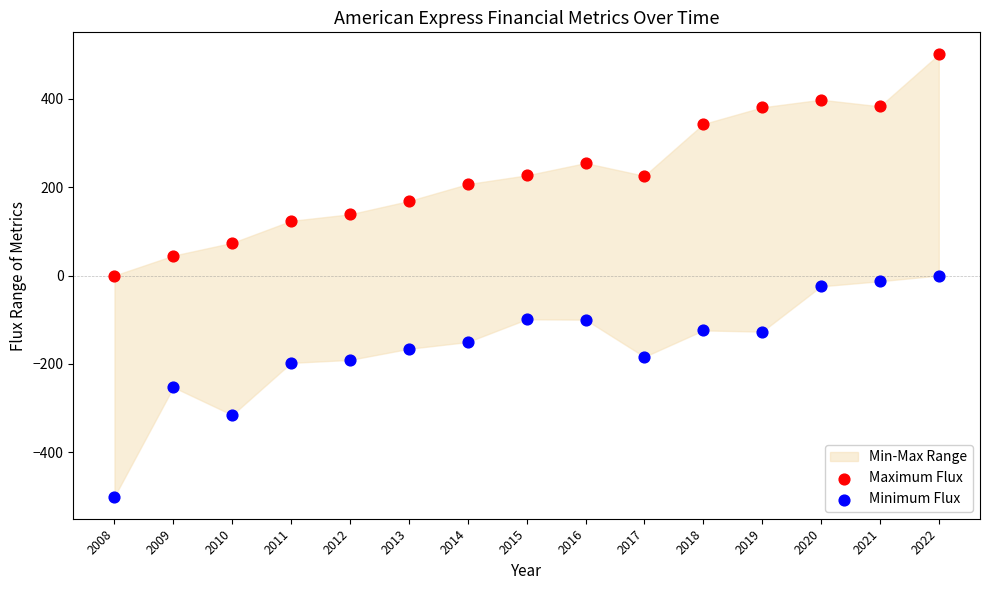

Which series contains the highest Y value?

Maximum Flux